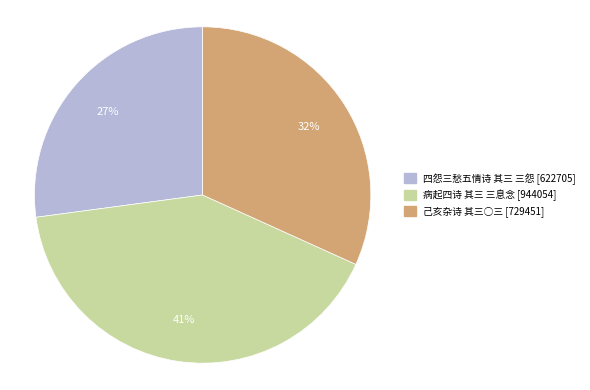

Do 己亥杂诗 其三○三 and 病起四诗 其三 三息念 together represent more than half of the pie?

Yes